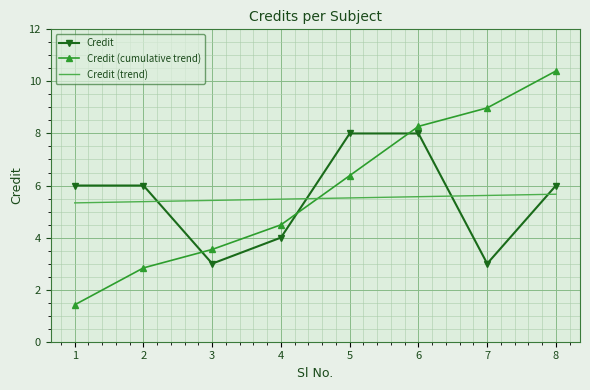

Which category has the highest value across all series?

8